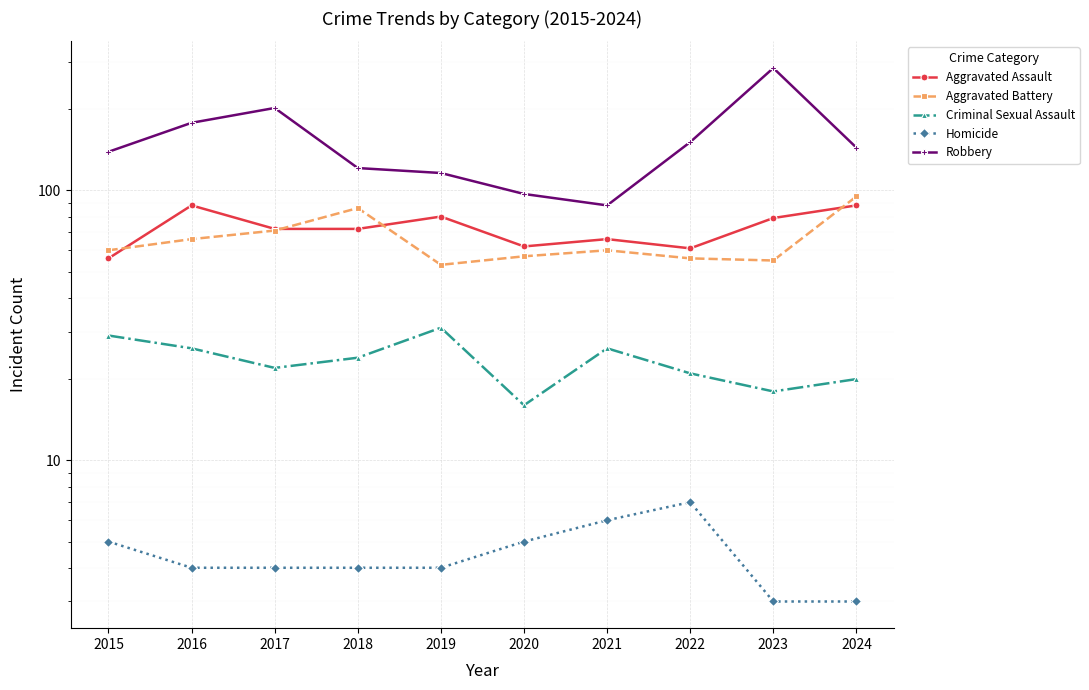

Reading left to right, list all the values displayed in this chart.

Aggravated Assault: 2015=56	2016=88	2017=72	2018=72	2019=80	2020=62	2021=66	2022=61	2023=79	2024=88
Aggravated Battery: 2015=60	2016=66	2017=71	2018=86	2019=53	2020=57	2021=60	2022=56	2023=55	2024=95
Criminal Sexual Assault: 2015=29	2016=26	2017=22	2018=24	2019=31	2020=16	2021=26	2022=21	2023=18	2024=20
Homicide: 2015=5	2016=4	2017=4	2018=4	2019=4	2020=5	2021=6	2022=7	2023=3	2024=3
Robbery: 2015=139	2016=178	2017=202	2018=121	2019=116	2020=97	2021=88	2022=151	2023=284	2024=144